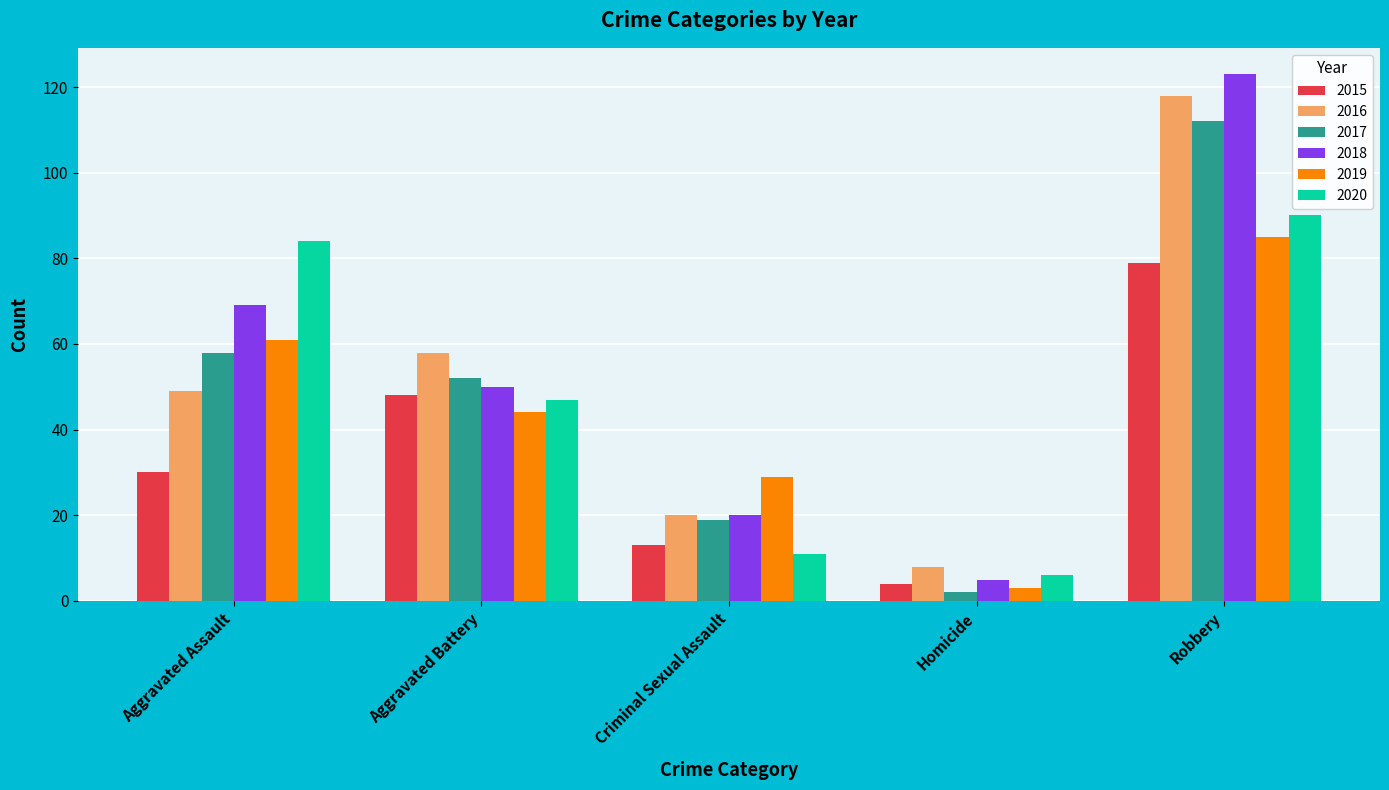

What is the sum of all 2015 values?

174